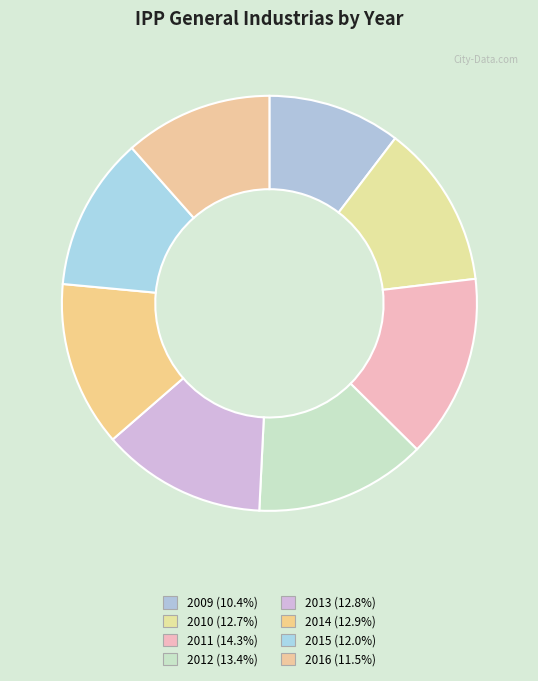

What is the change in value from 2009 to 2014?

+24.2